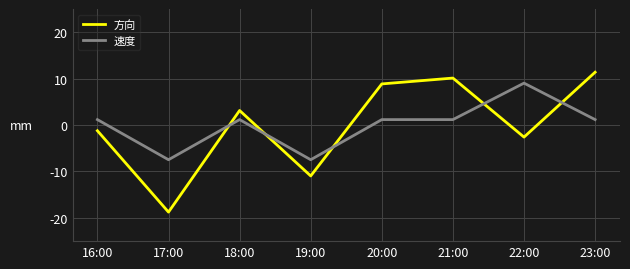

Between 19:00 and 20:00, which series saw the biggest shift?

方向